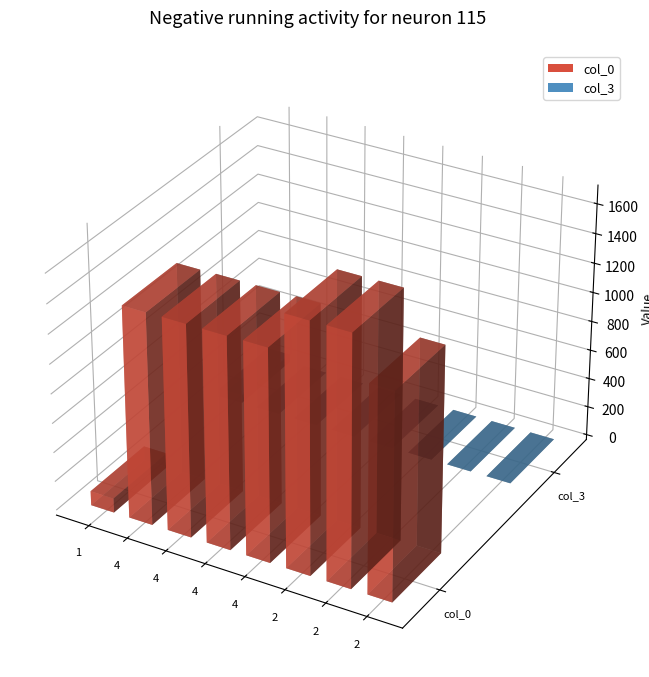

Count the number of data series in this chart.

2